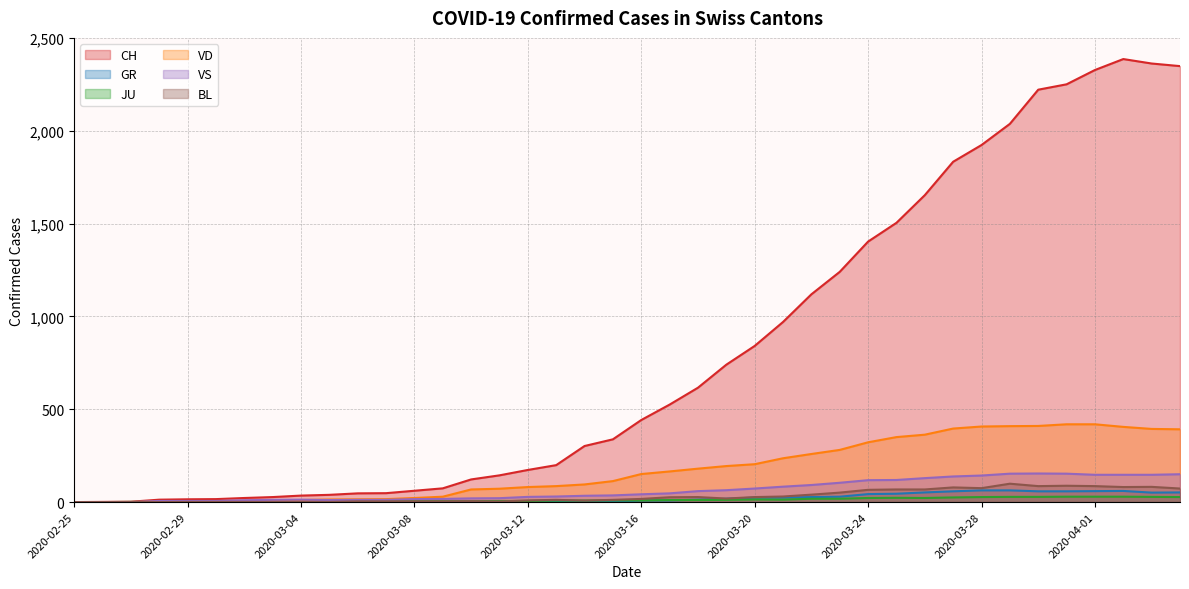

At which label does VS first exceed 42?

2020-03-17